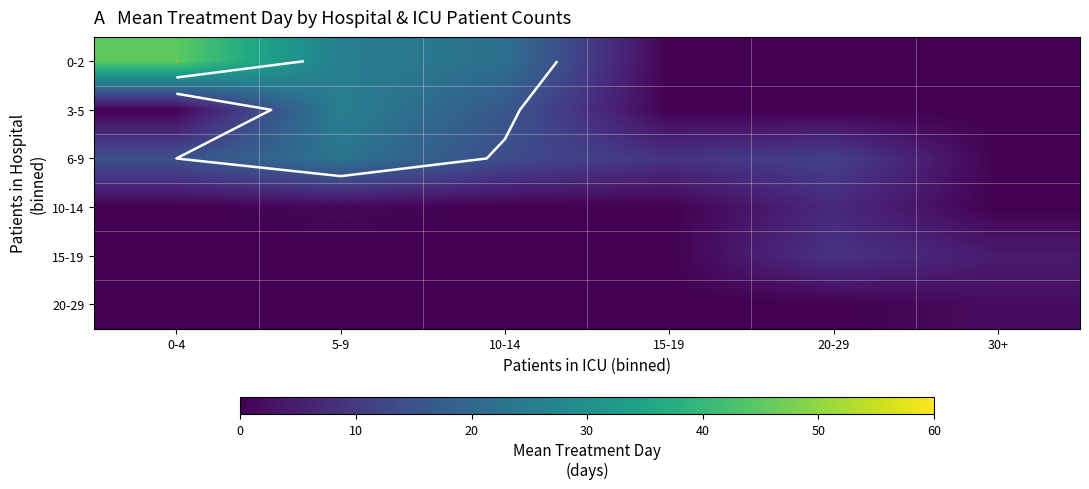

At which category is the sum across all series the highest?

5-9